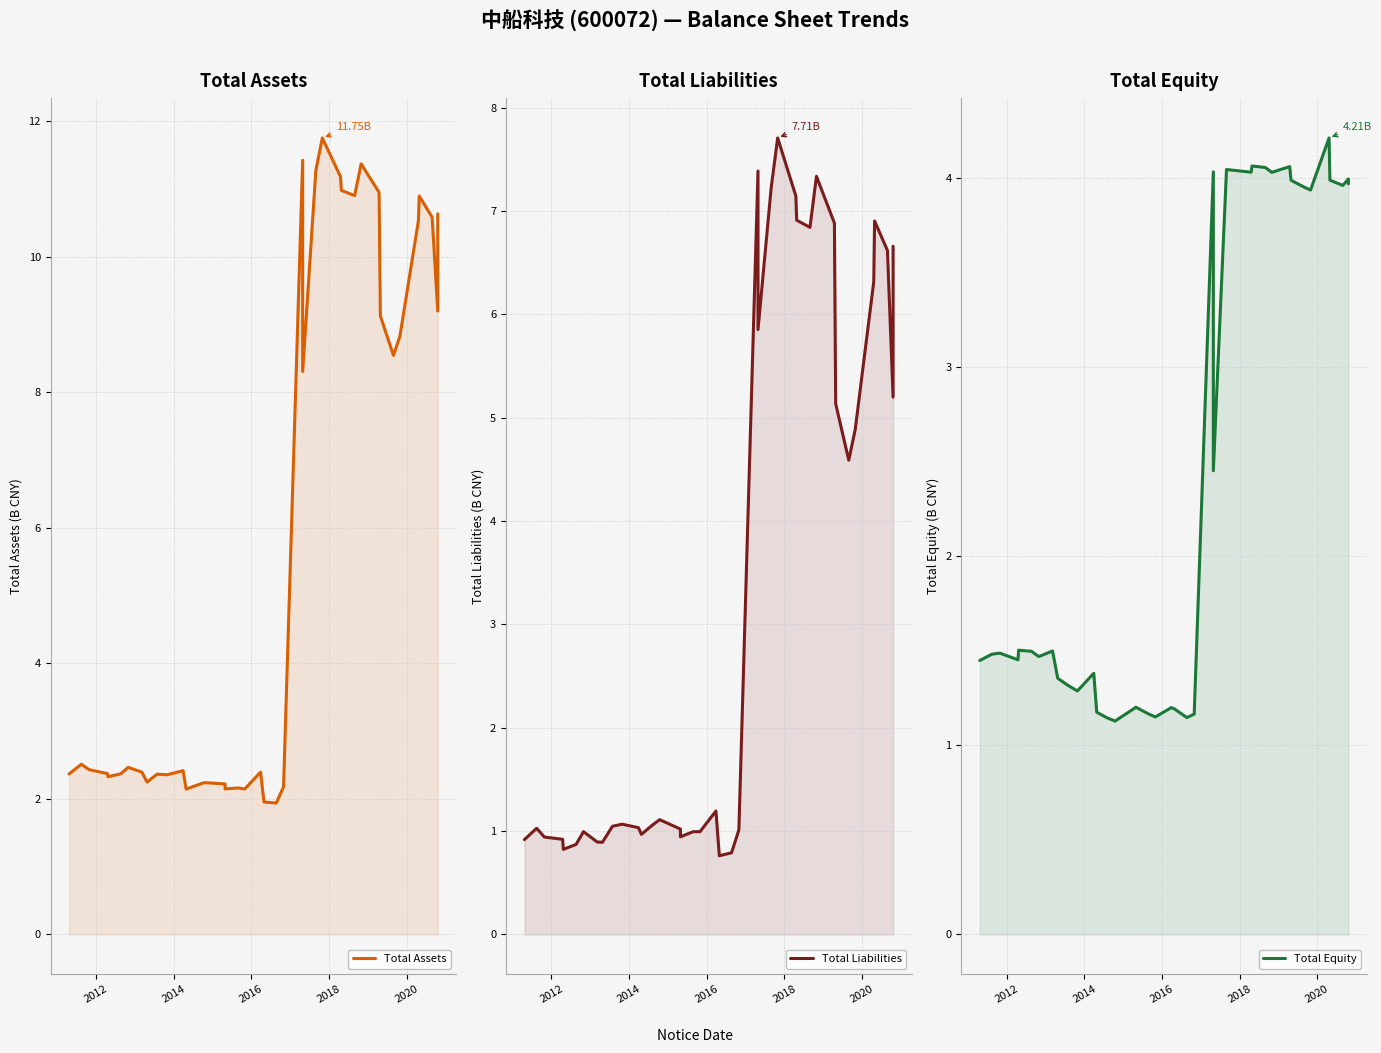

How many interior local valleys does the TOTAL_LIABILITIES series have?

10